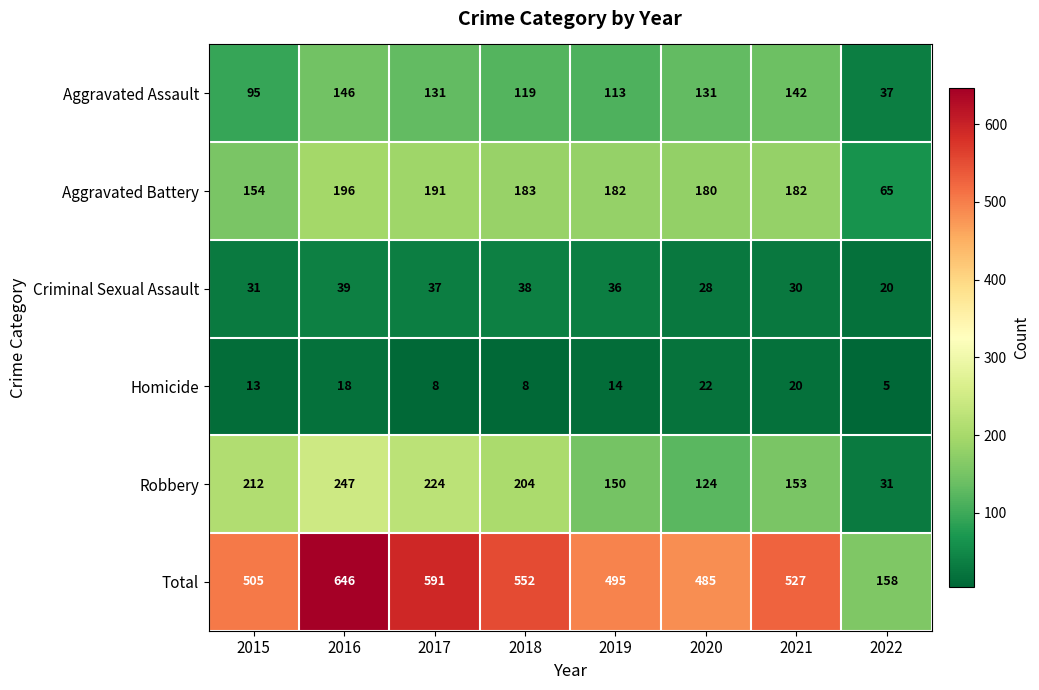

Is it true that Robbery equals 90 at 2015?

False